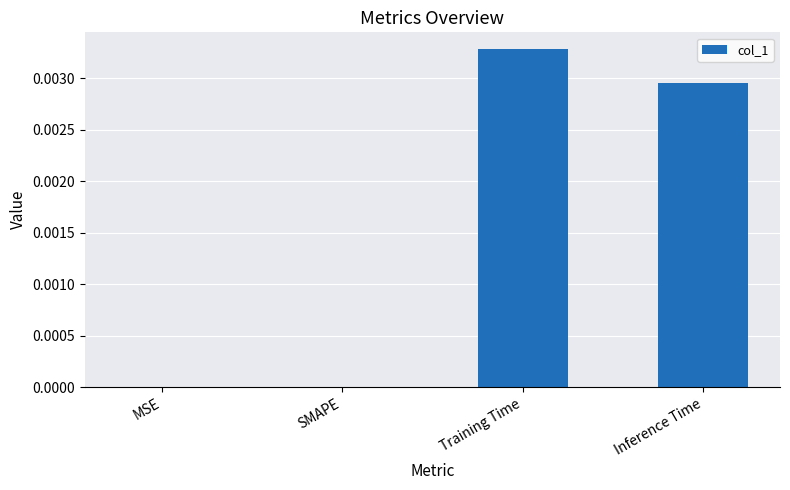

Between Training Time and Inference Time, which is larger?

Training Time